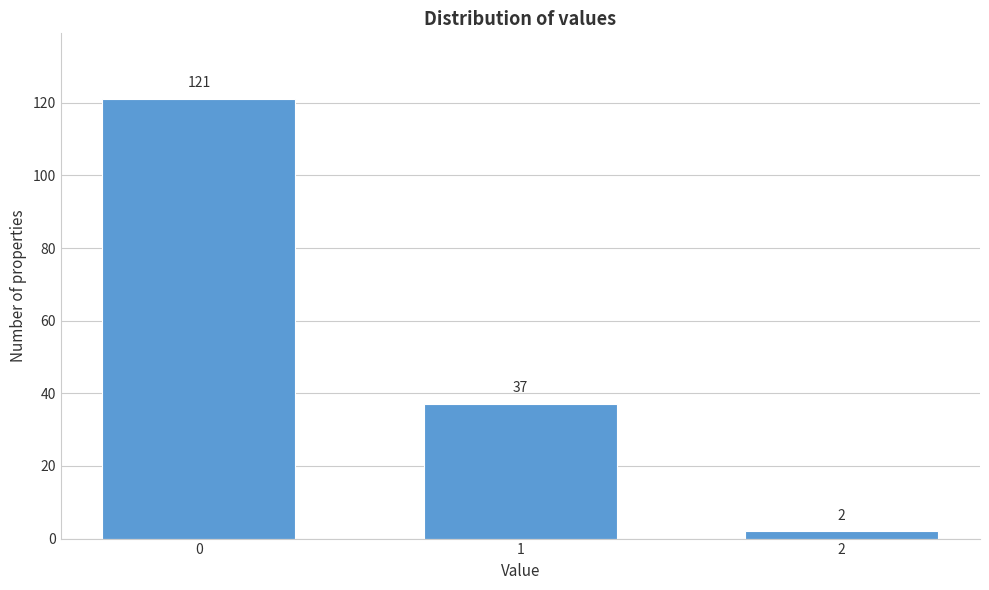

Reading left to right, extract all data points from this chart.

0=121	1=37	2=2